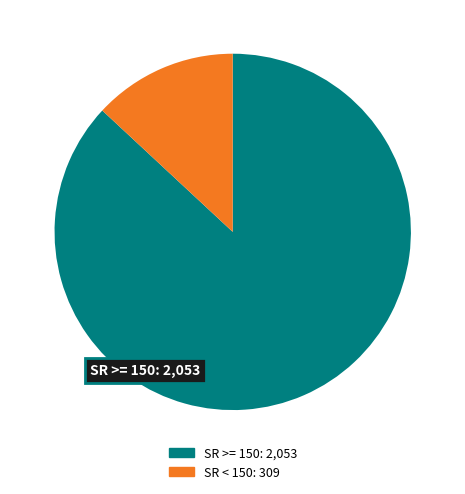

Is there any slice that represents more than half of the pie?

Yes